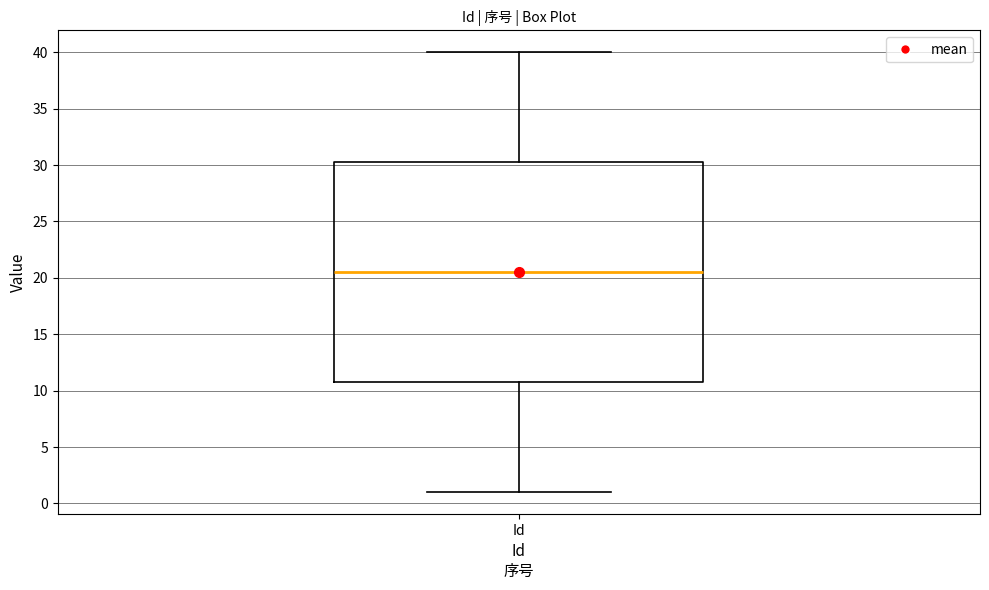

Where does the median line of the box for Id sit on the y-axis? The values are not printed on the chart, so give them approximately, as read against the axis.

20.5